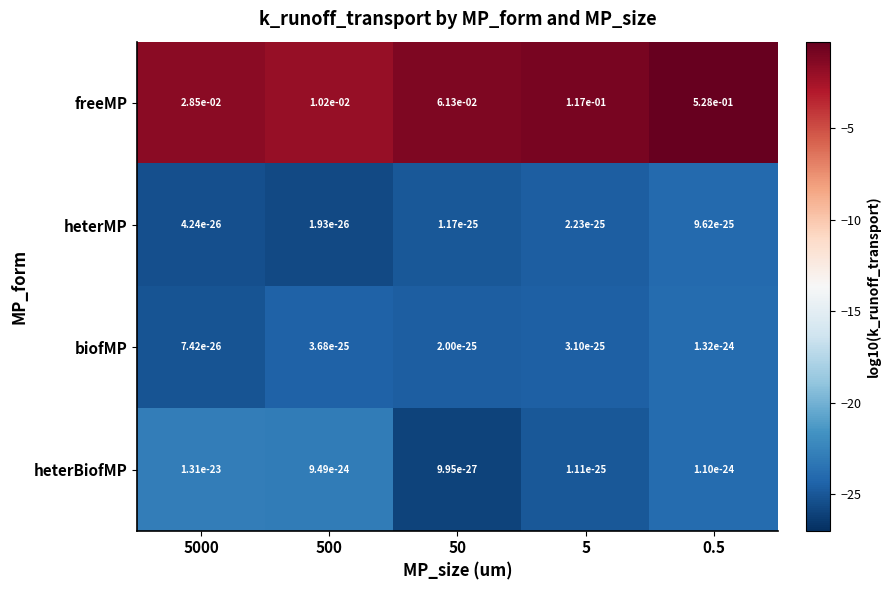

Which series has the largest total across all categories?

freeMP